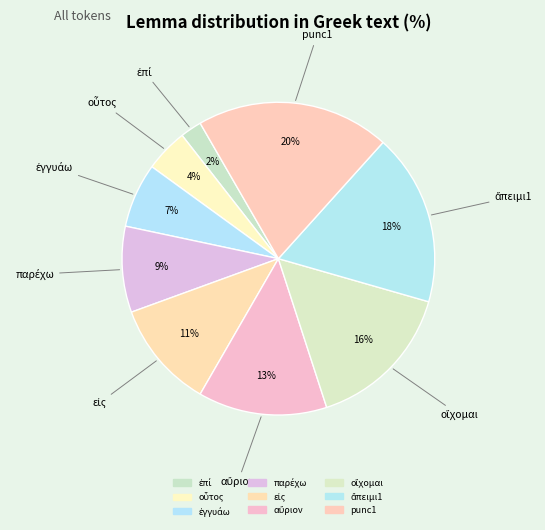

How many segments does this pie chart have?

9